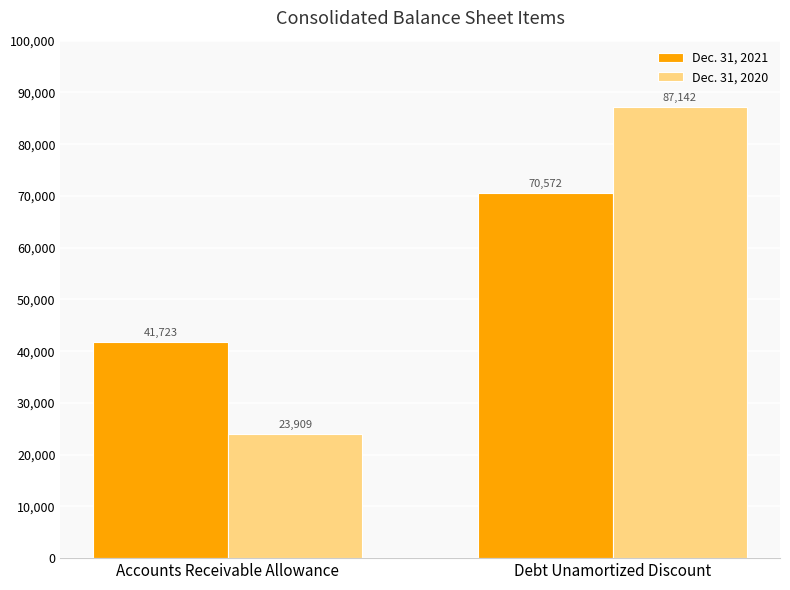

Rank the series by their maximum value, from lowest to highest.

Dec. 31, 2021, Dec. 31, 2020